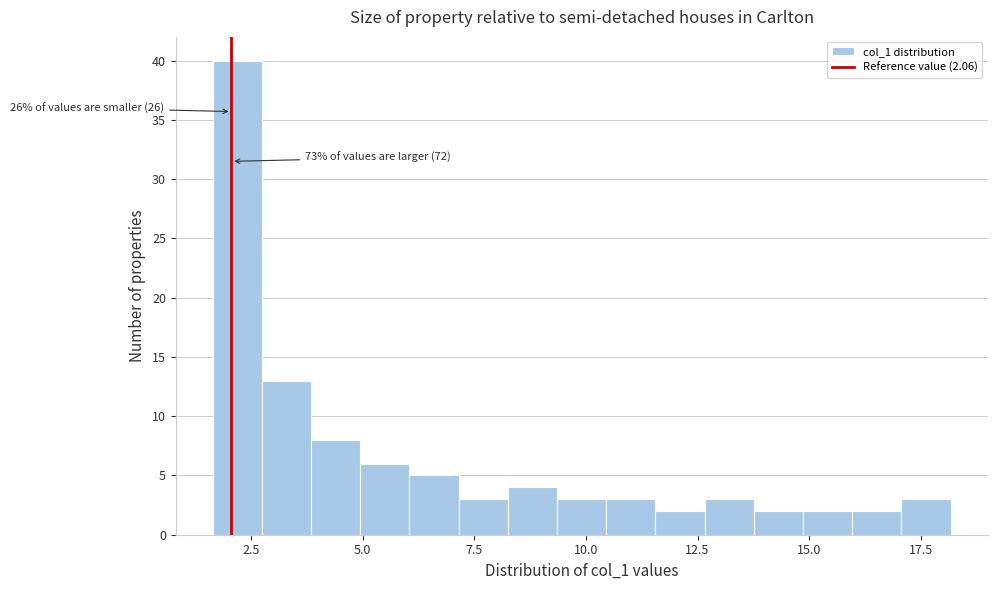

Around what value on the x-axis is the tallest bar? Give the approximate position of its centre, as read against the axis.

2.0